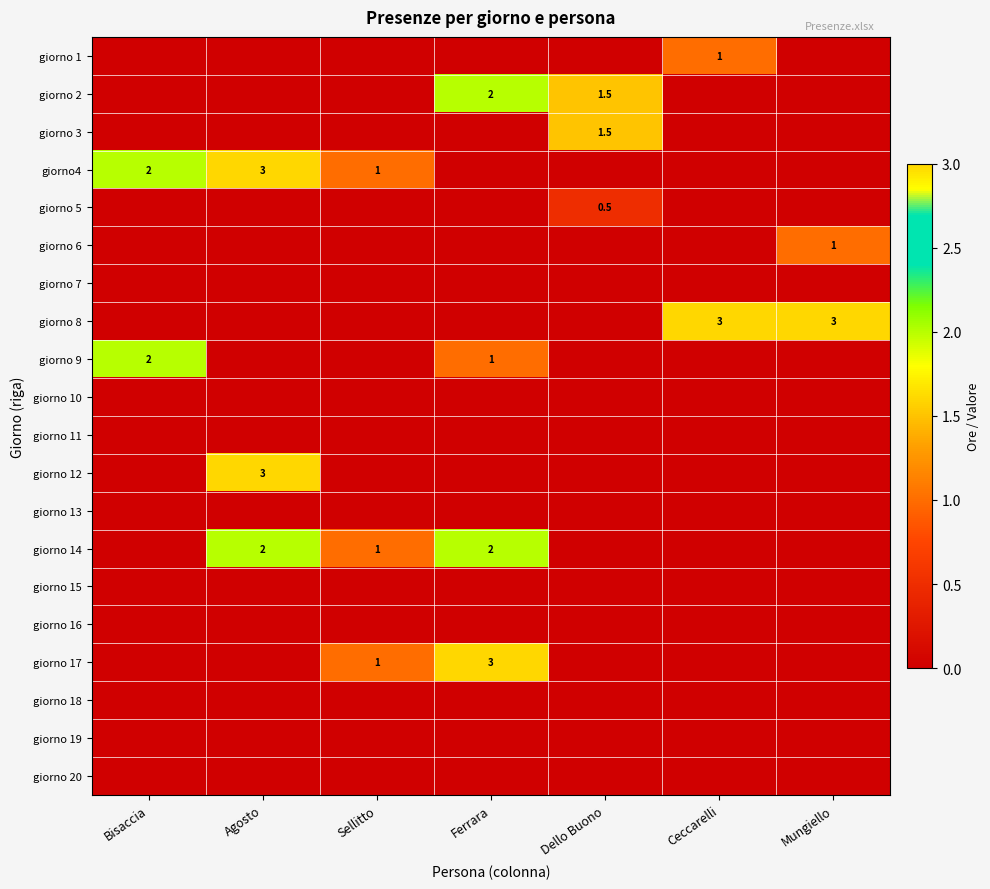

Is it true that giorno 14 equals 3.6 at Agosto?

False